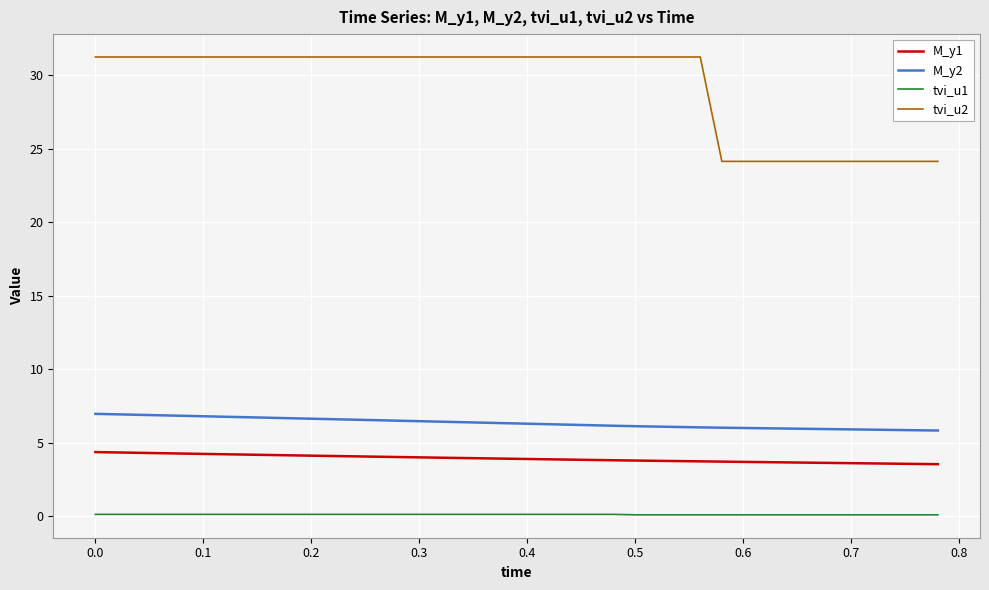

Which series has the largest range (max minus min)?

tvi_u2